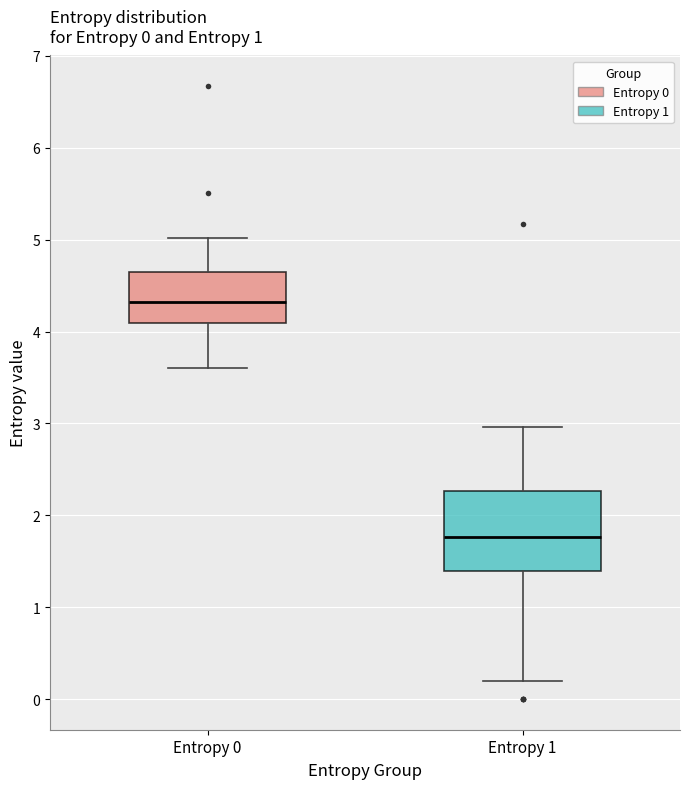

Which box has the highest median line?

Entropy 0